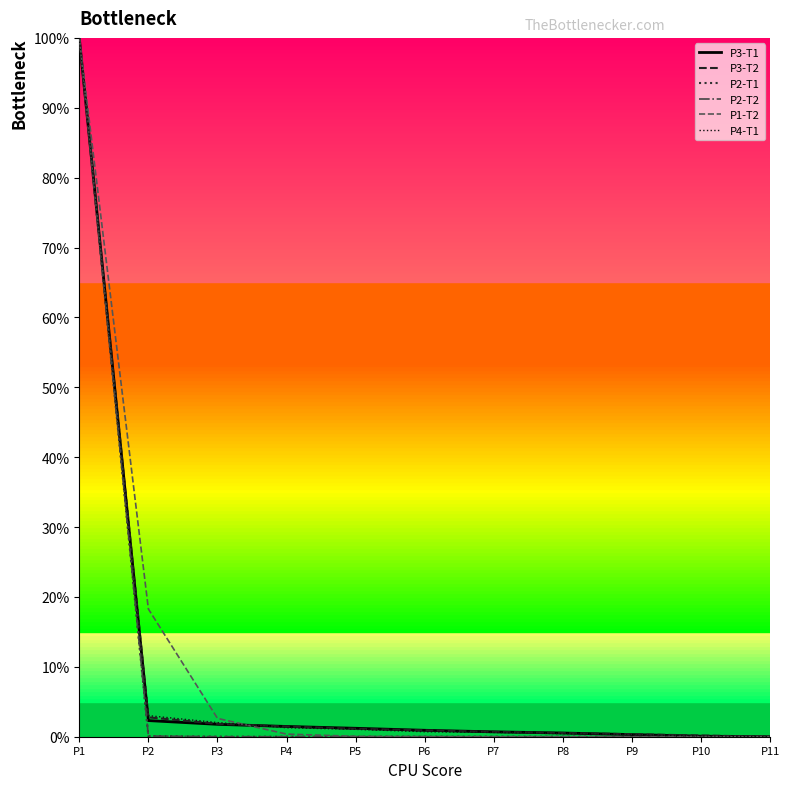

At which label is P3-T2 closest to 50?

P2